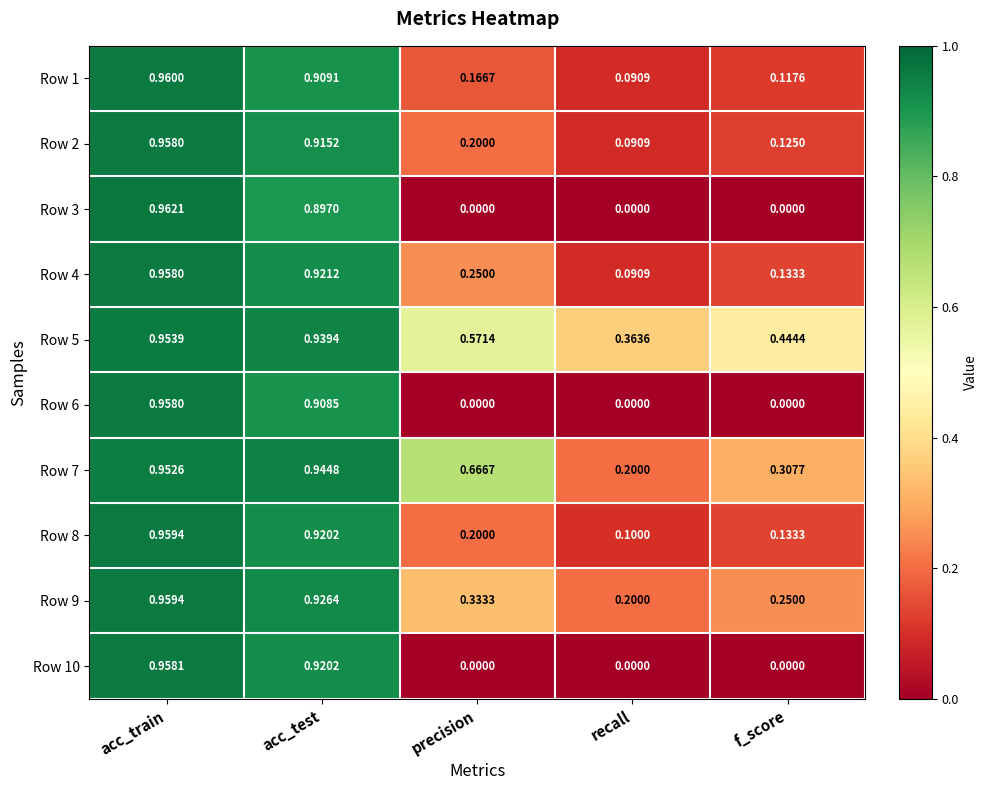

List the labels in order of Row 5 value, smallest first.

recall, f_score, precision, acc_test, acc_train